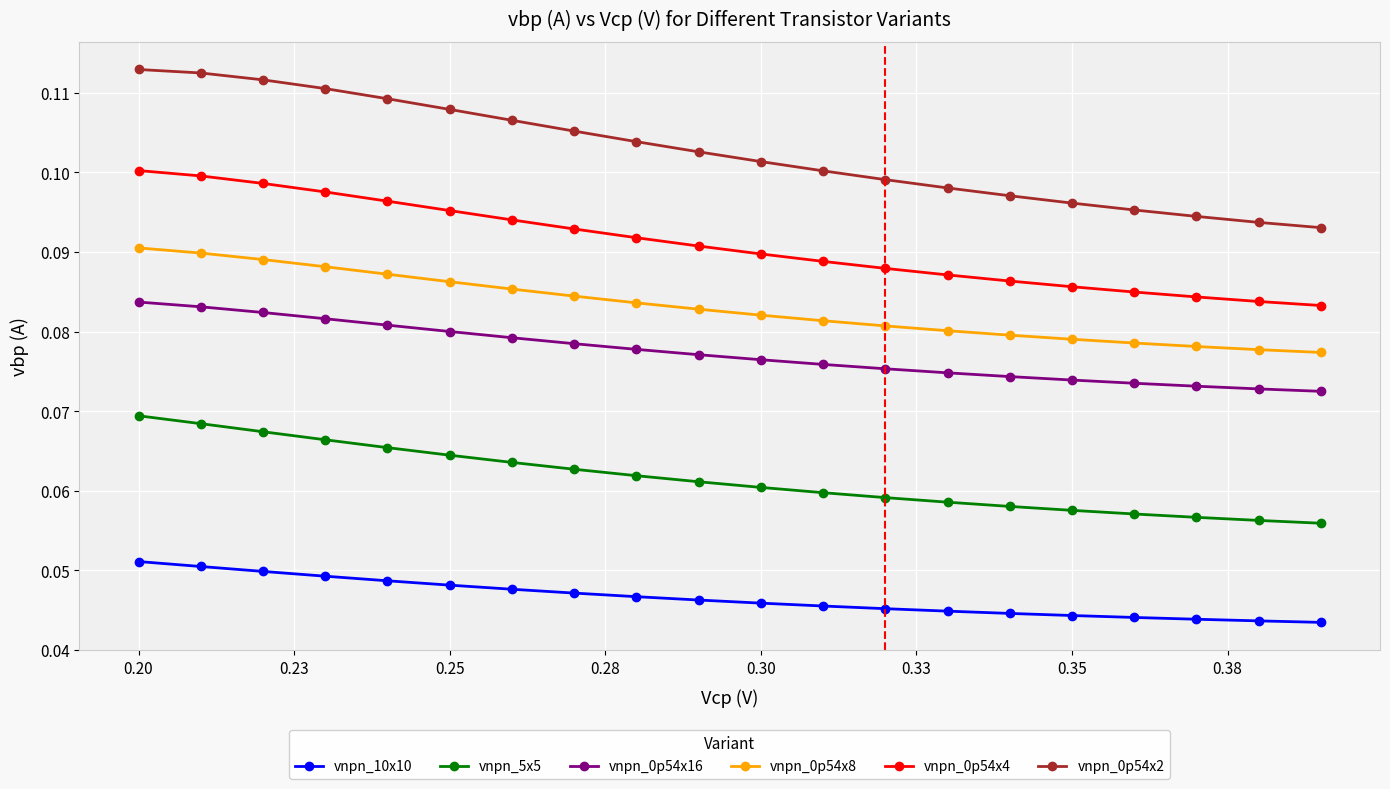

At how many categories does at least one series exceed 0?

20